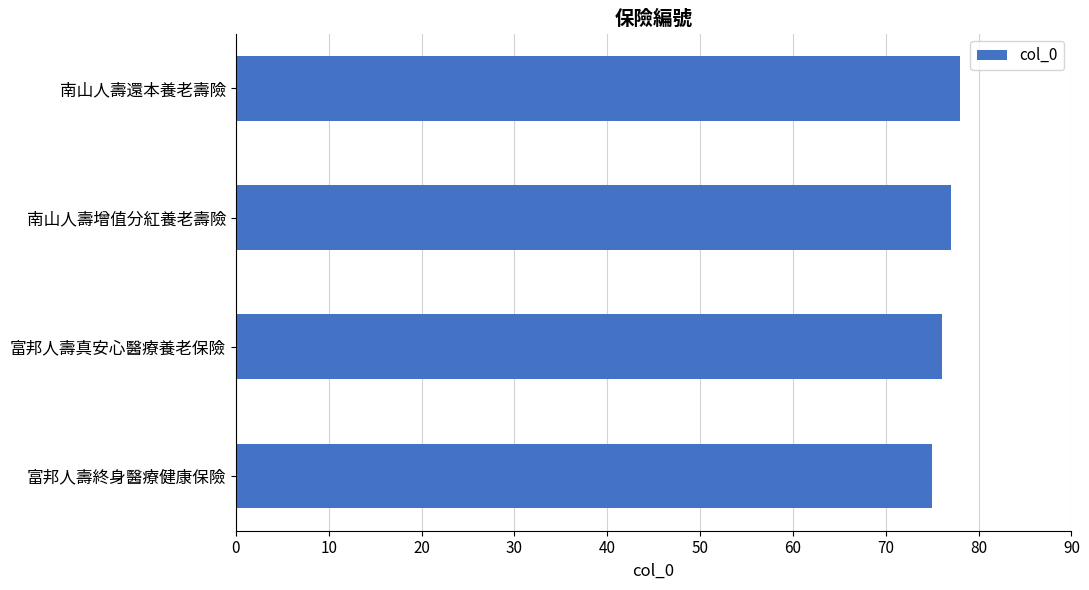

What is the change in value from 富邦人壽終身醫療健康保險 to 南山人壽增值分紅養老壽險?

+2